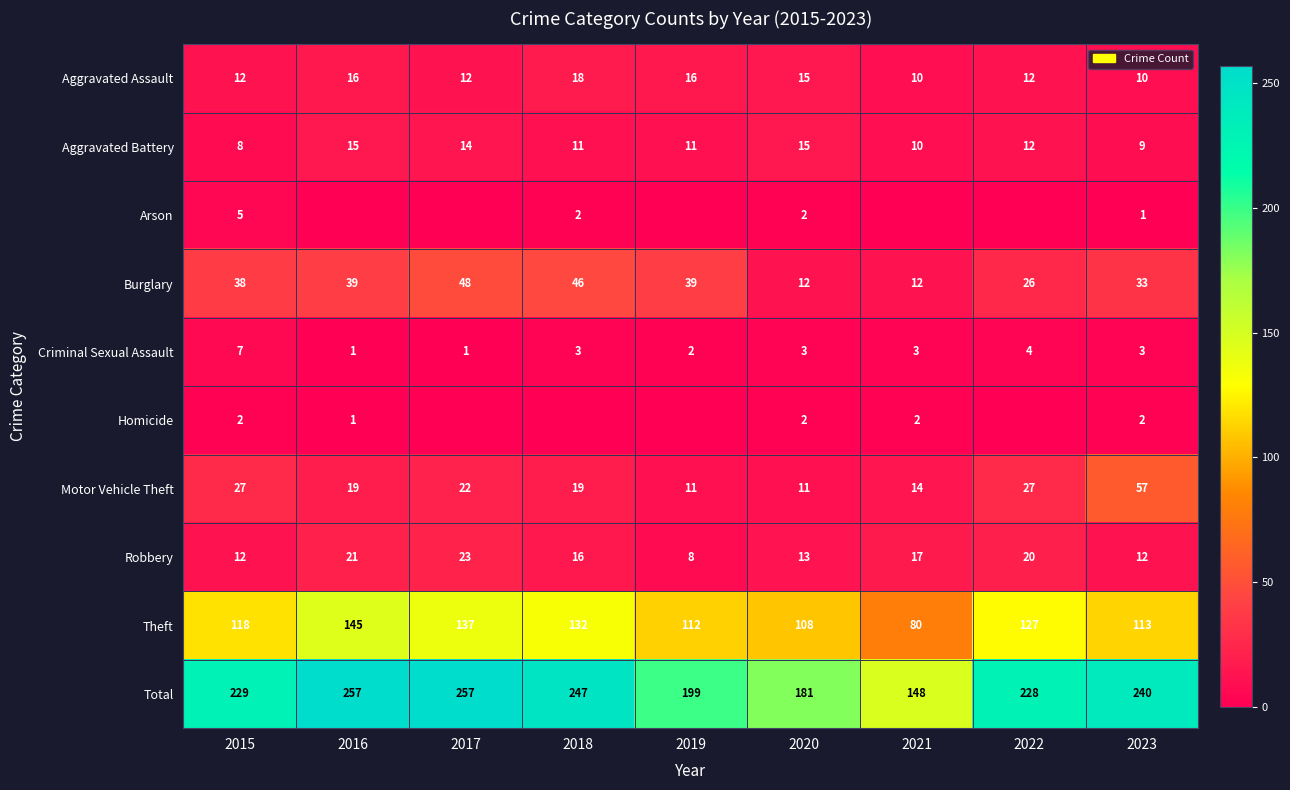

Is it true that Aggravated Battery equals 8 at 2015?

True